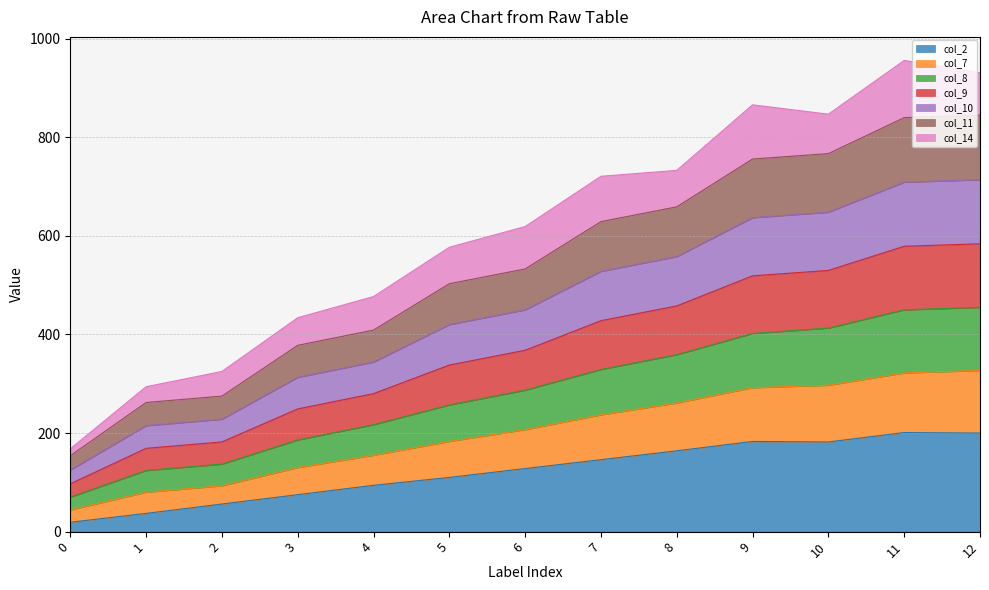

The value of col_11 at 12 is 790. True or false?

False